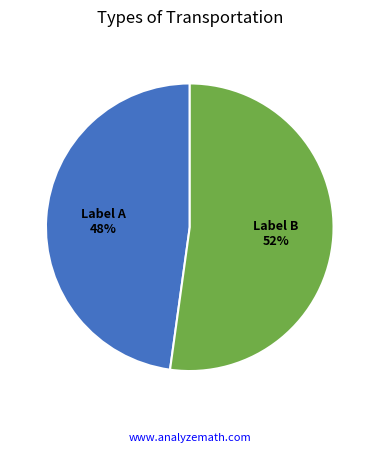

Does any single category account for the majority?

Yes